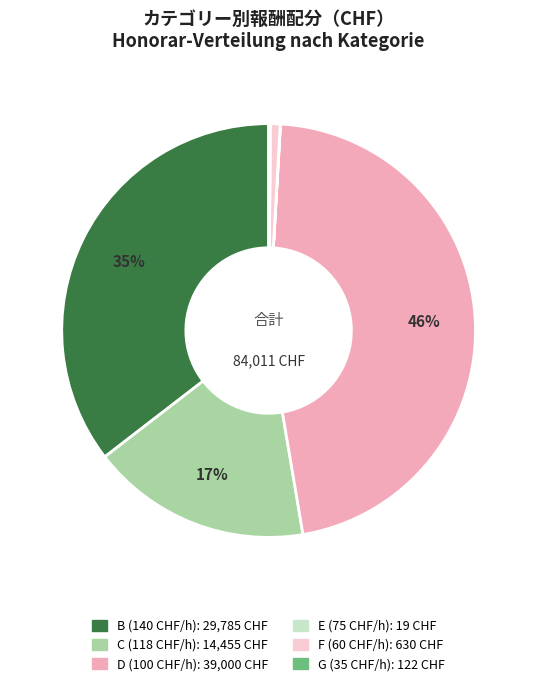

Is there any slice that represents more than half of the pie?

No